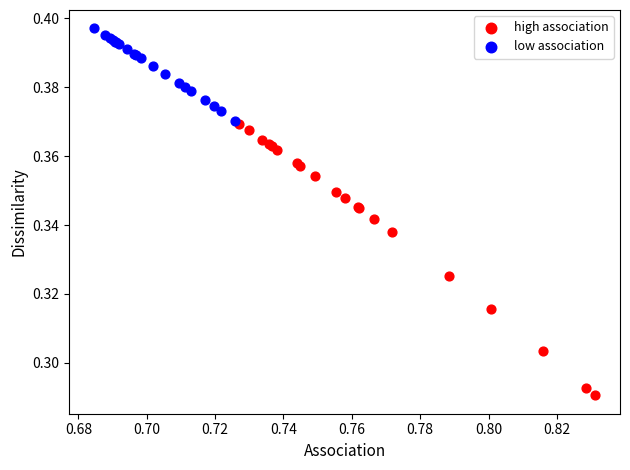

Which series reaches the maximum Y coordinate?

low association